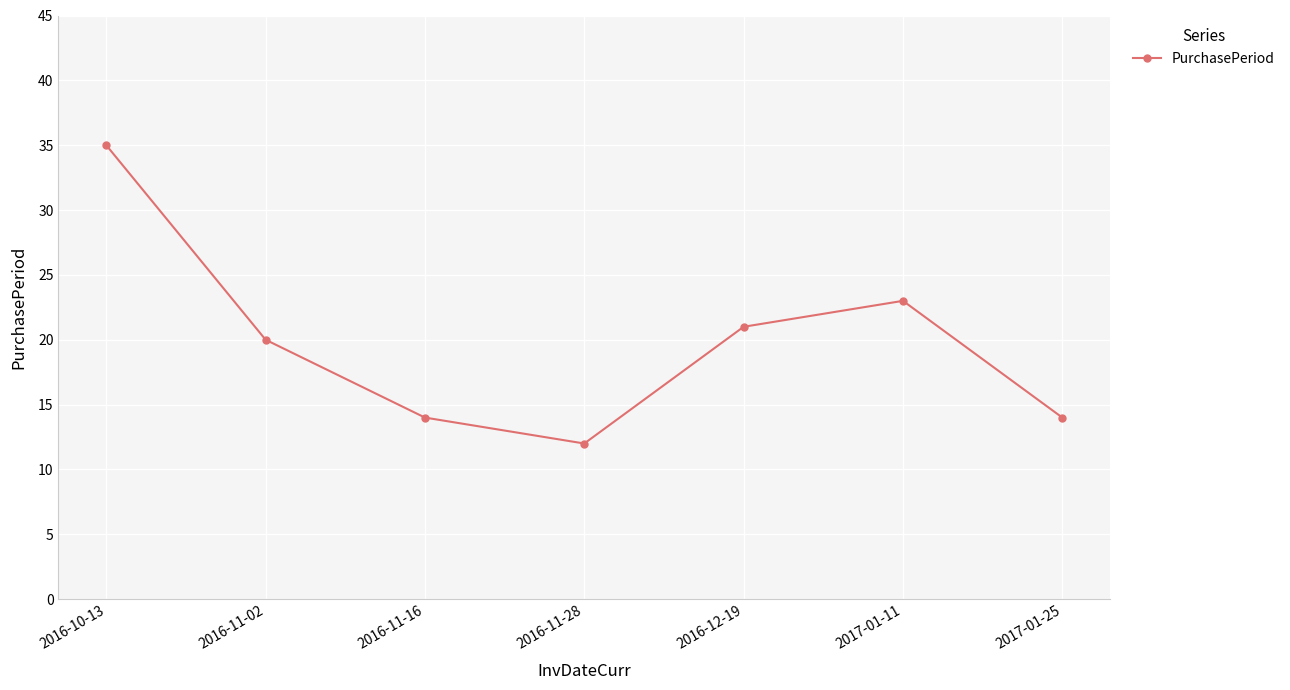

Is it true that the value at 2016-10-13 is 35?

True